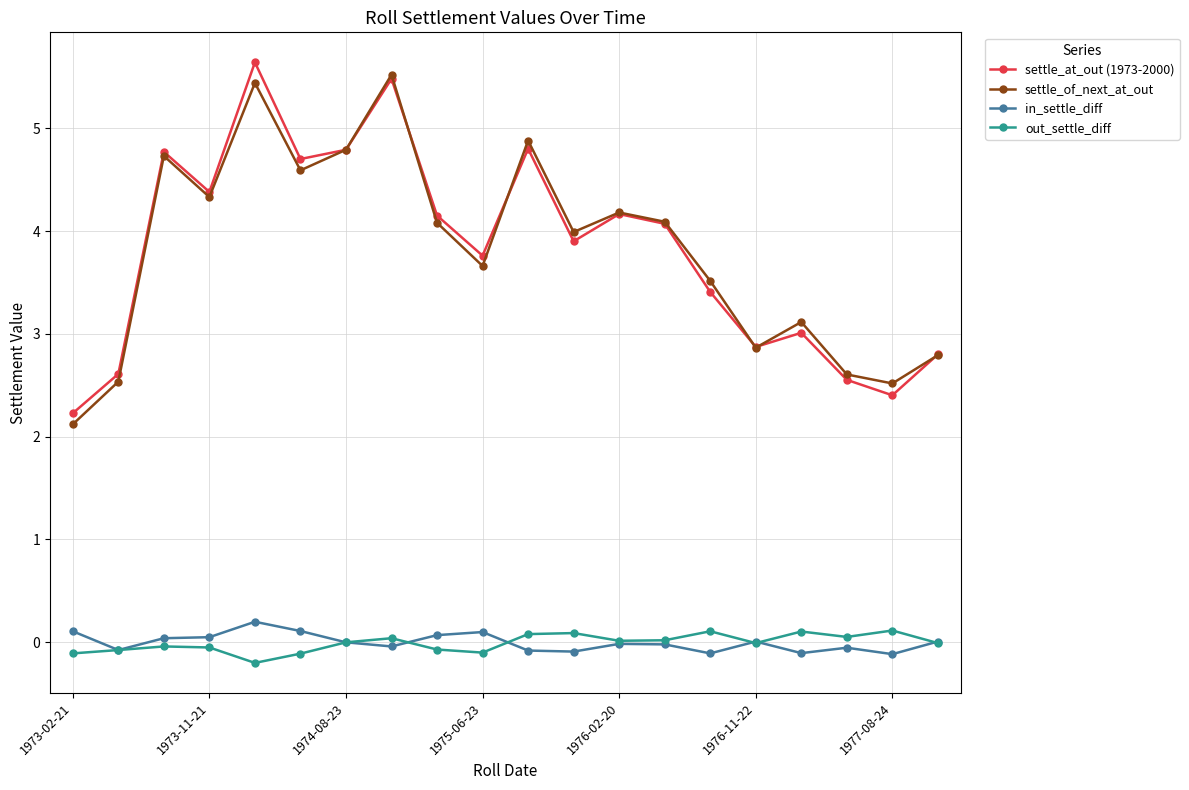

True or false: settle_of_next_at_out and in_settle_diff cross at least once.

False